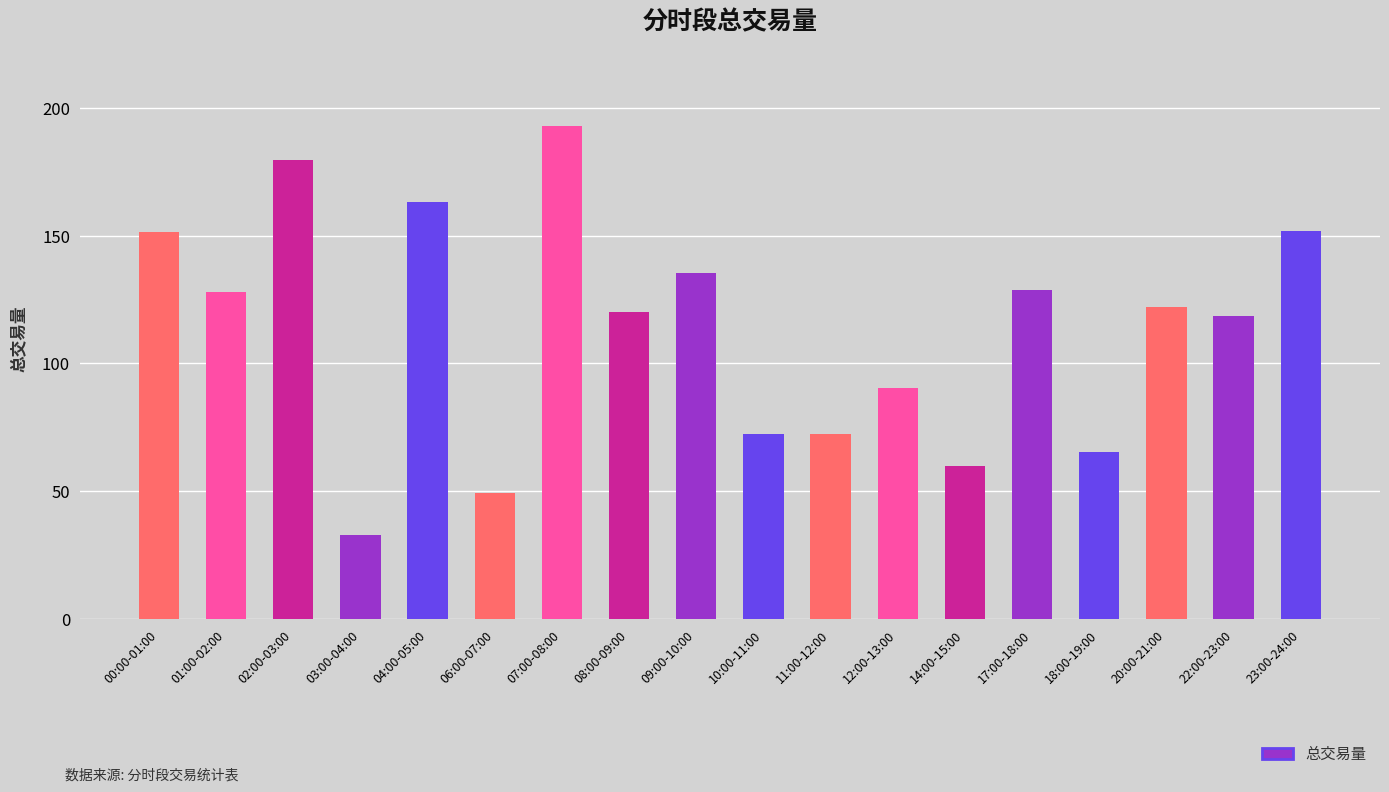

The value at 04:00-05:00 is 87.6. True or false?

False